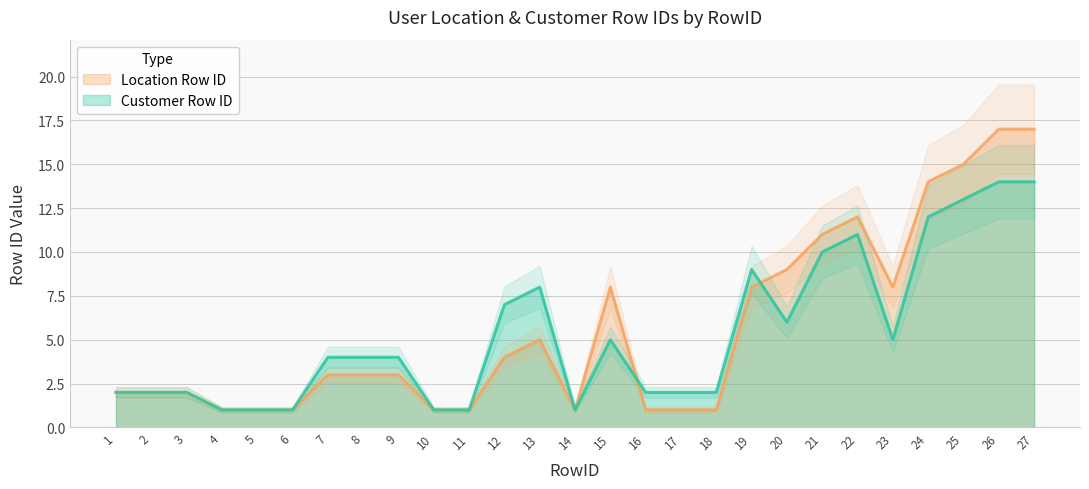

Which category has the lowest value in the Location Row ID series?

4